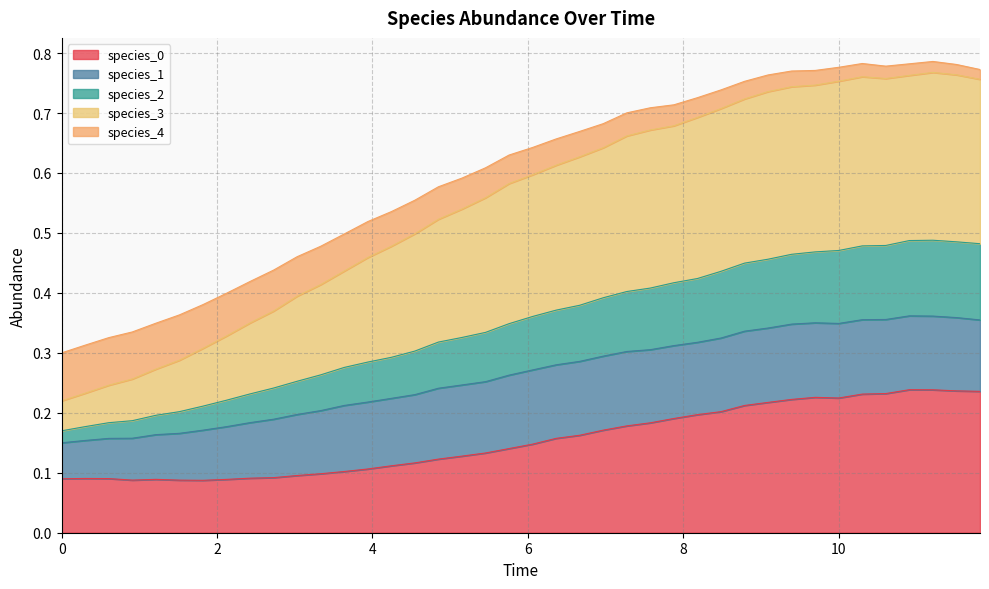

How many lines are shown in the chart?

5